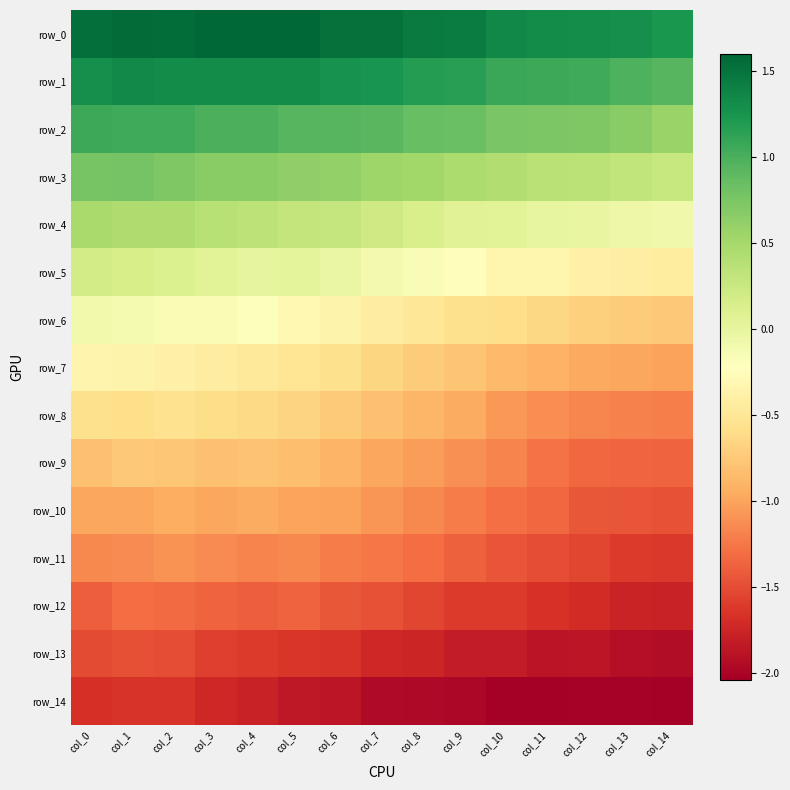

At which category is the sum across all series the highest?

col_1